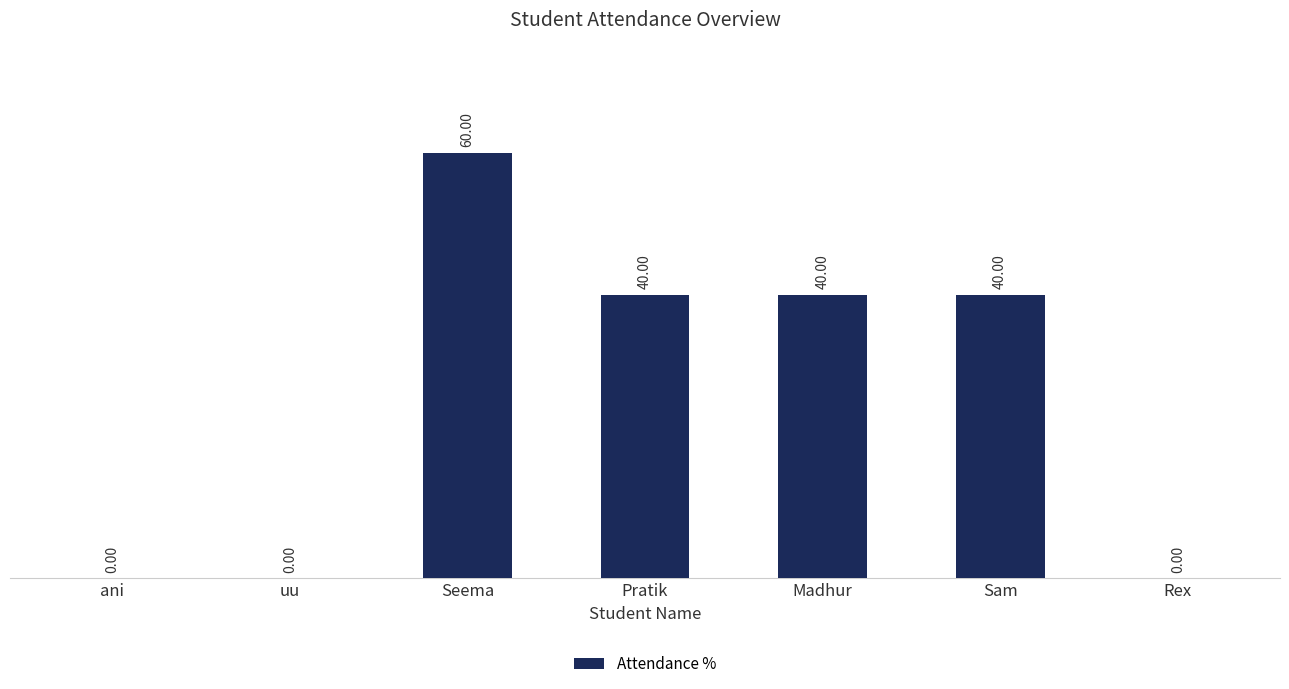

Which has a higher value, Madhur or ani?

Madhur